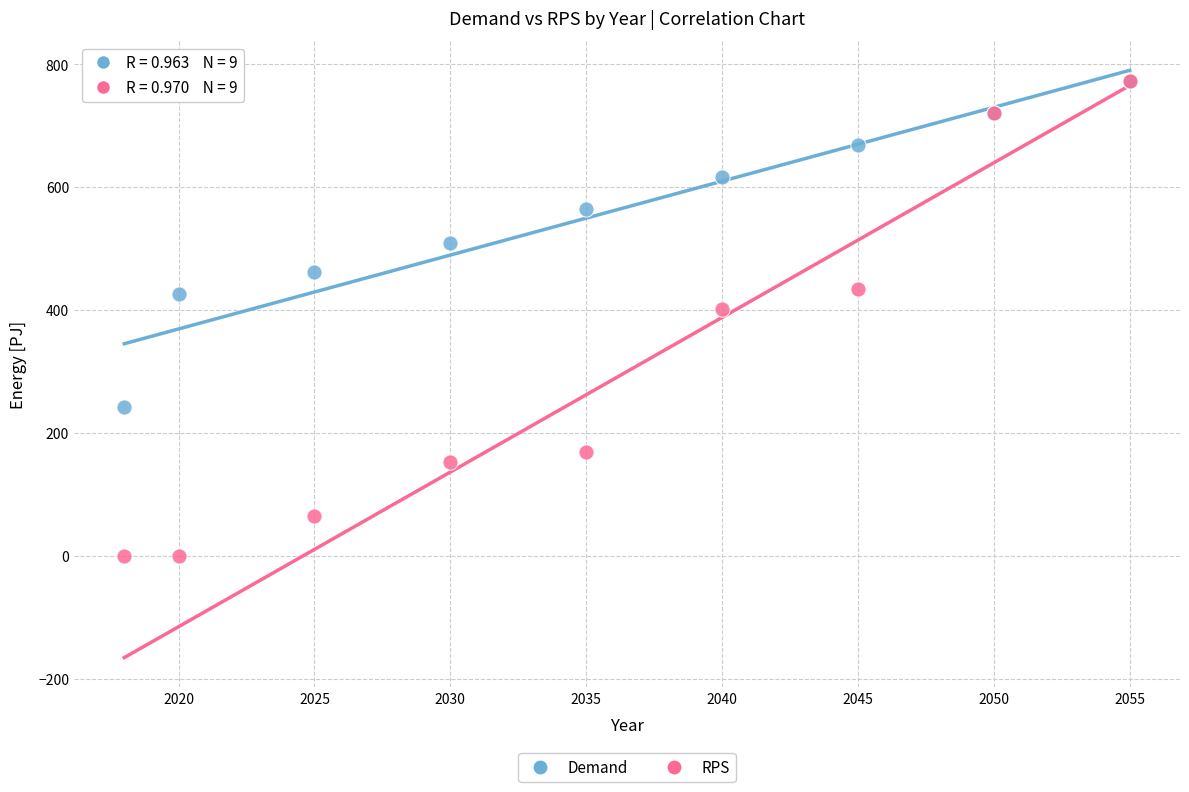

Across all series, what Y value is closest to 386?

400.9